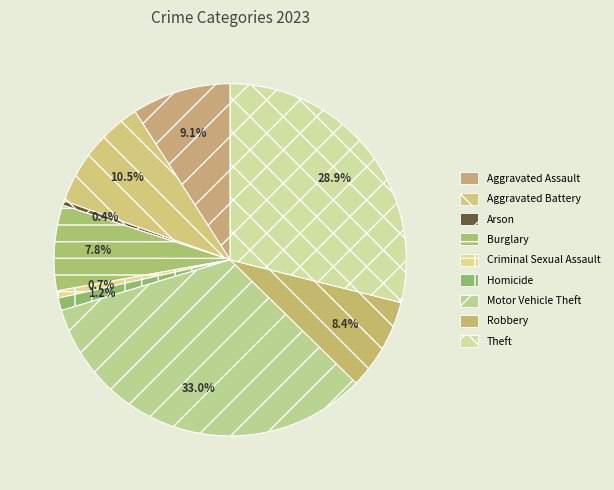

How many slices are in this pie chart?

9